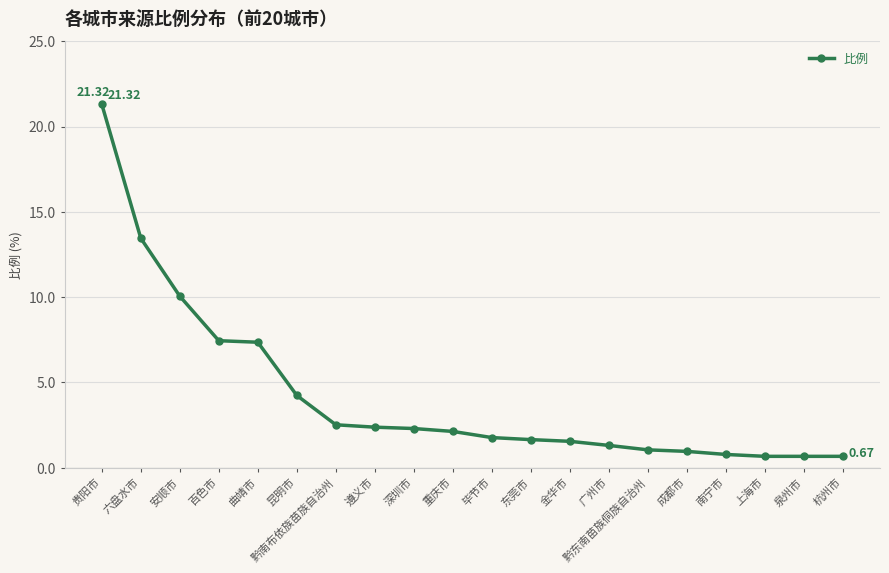

What is the label of the 11th point from the left?

毕节市